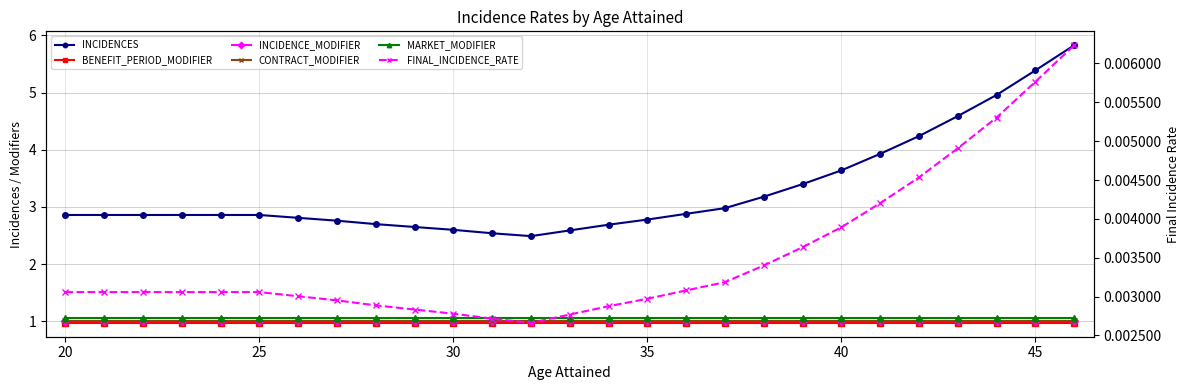

What is the sum of all CONTRACT_MODIFIER values?

27.0